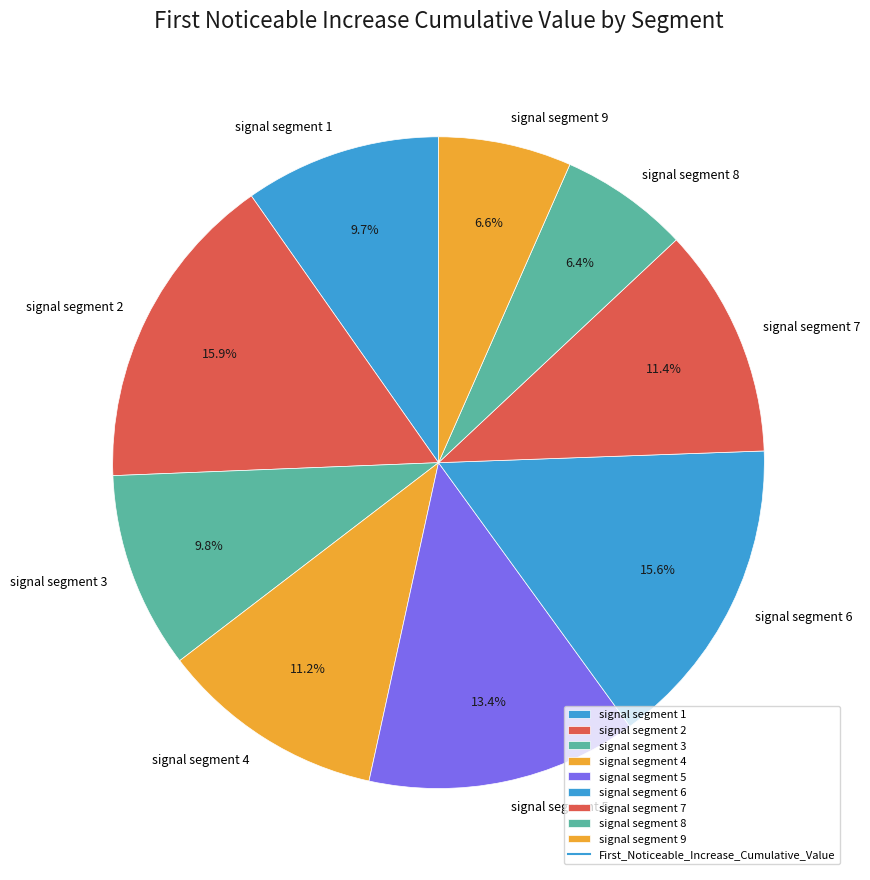

Does signal segment 3 represent more than half of the total?

No